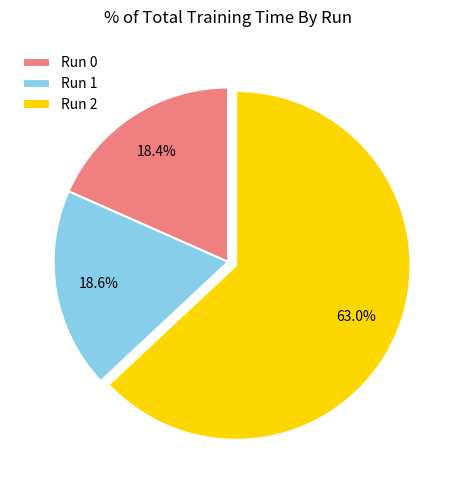

To the nearest percent, what is the average slice percentage?

33%